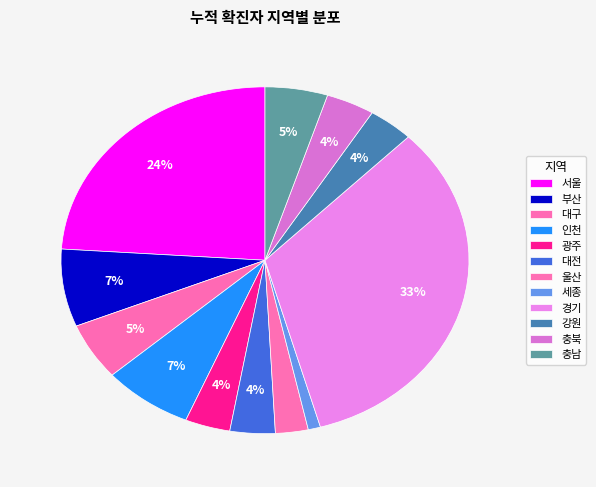

How many slices are in this pie chart?

12